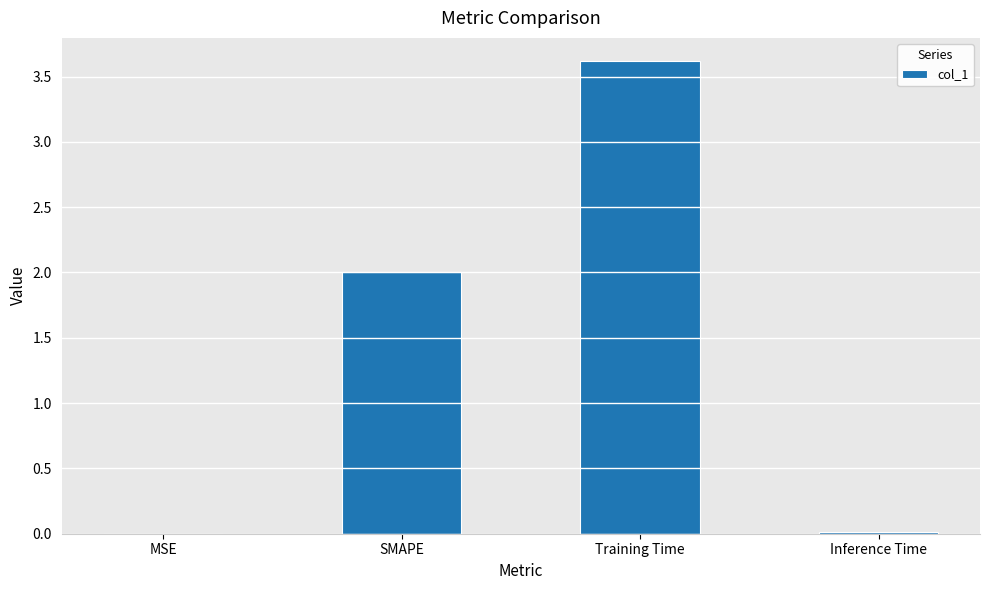

What is the sum of the values at SMAPE and Training Time?

5.6